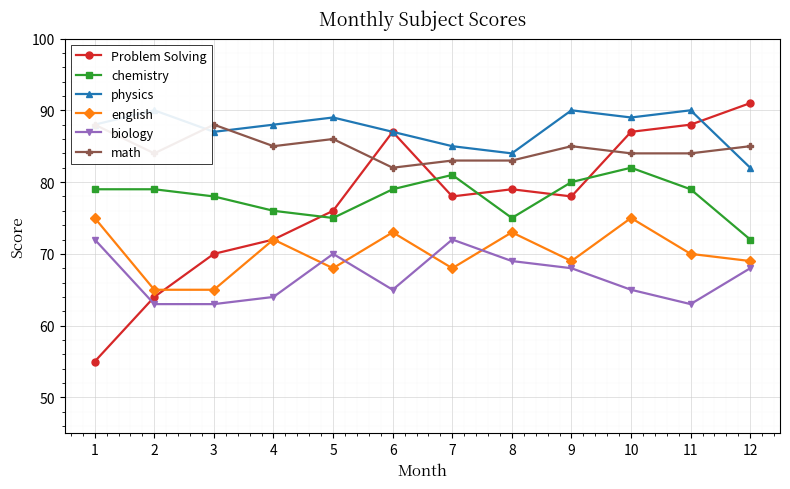

Which series has the largest total across all categories?

physics